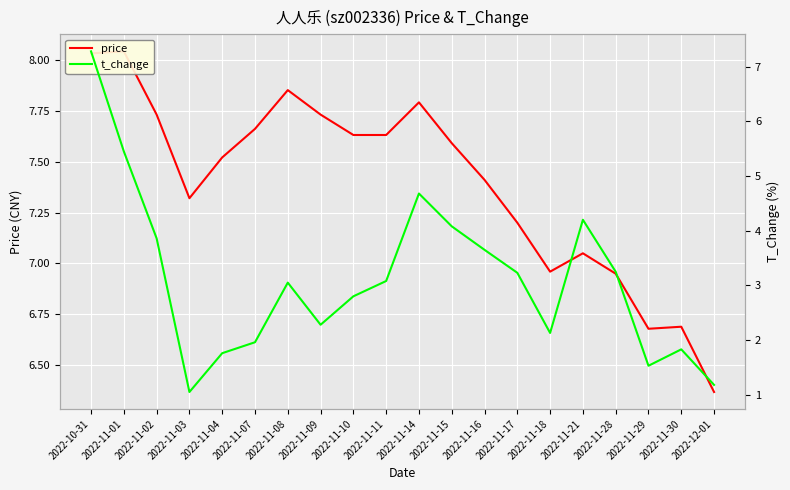

What is the sum of all t_change values?

62.3